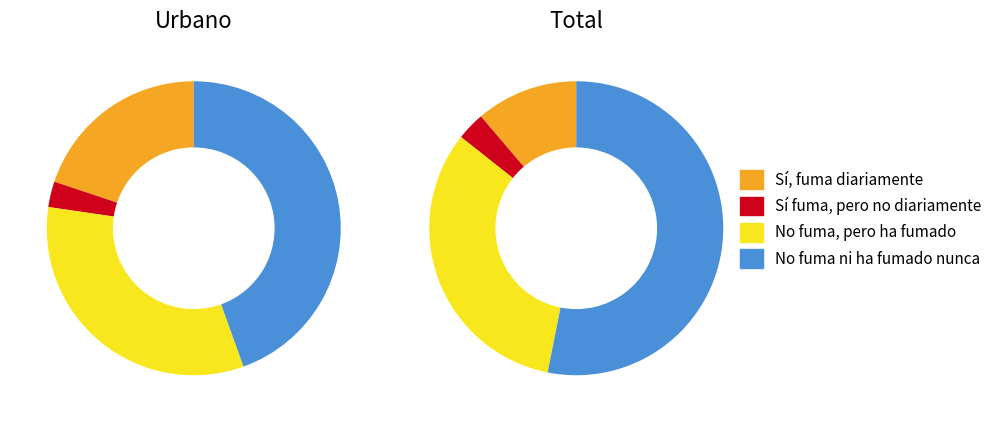

True or false: Sí fuma, pero no diariamente accounts for 3% of the total.

True